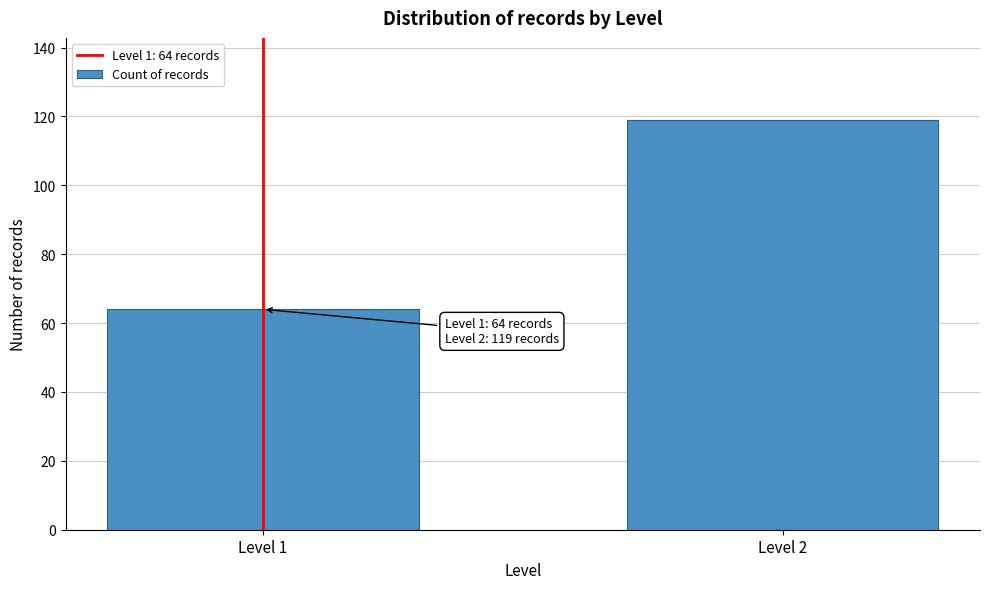

Reading left to right, transcribe all the data shown in this chart.

Level 1=64	Level 2=119